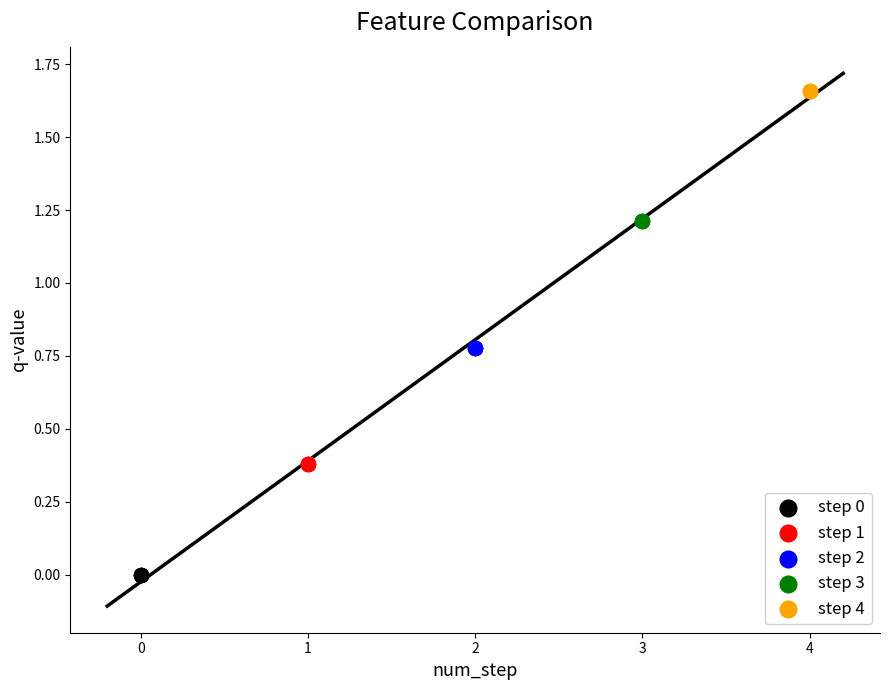

Which series contains the highest Y value?

step 4